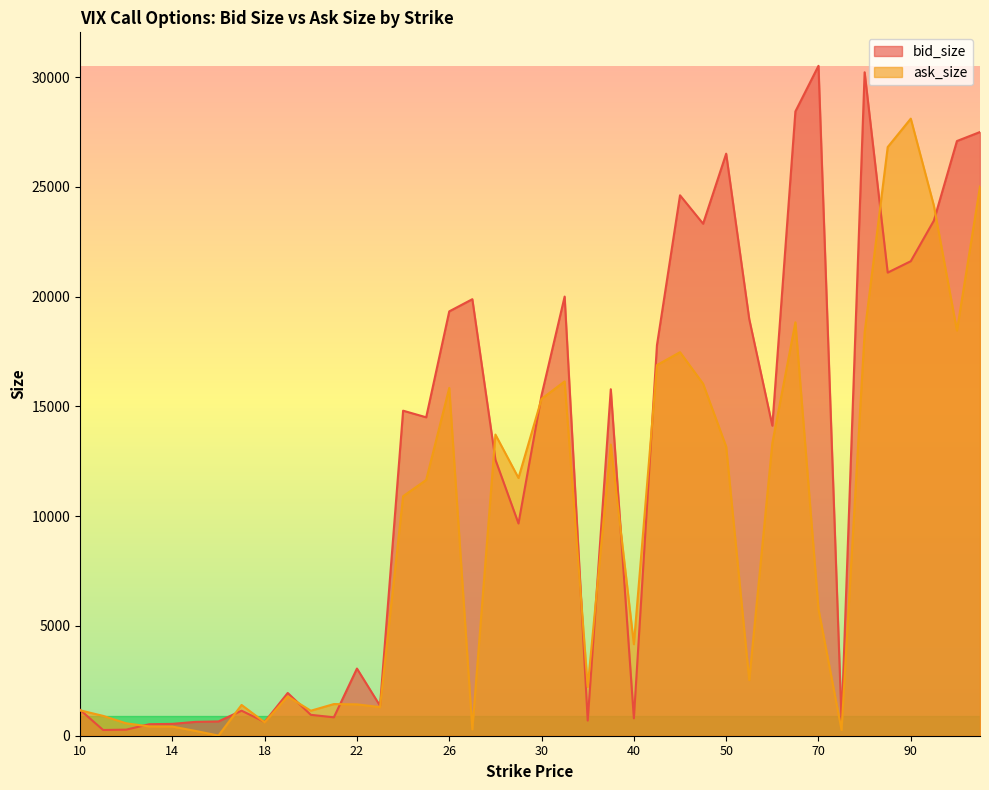

What is the value of the bid_size point at the 3rd from the left?

277